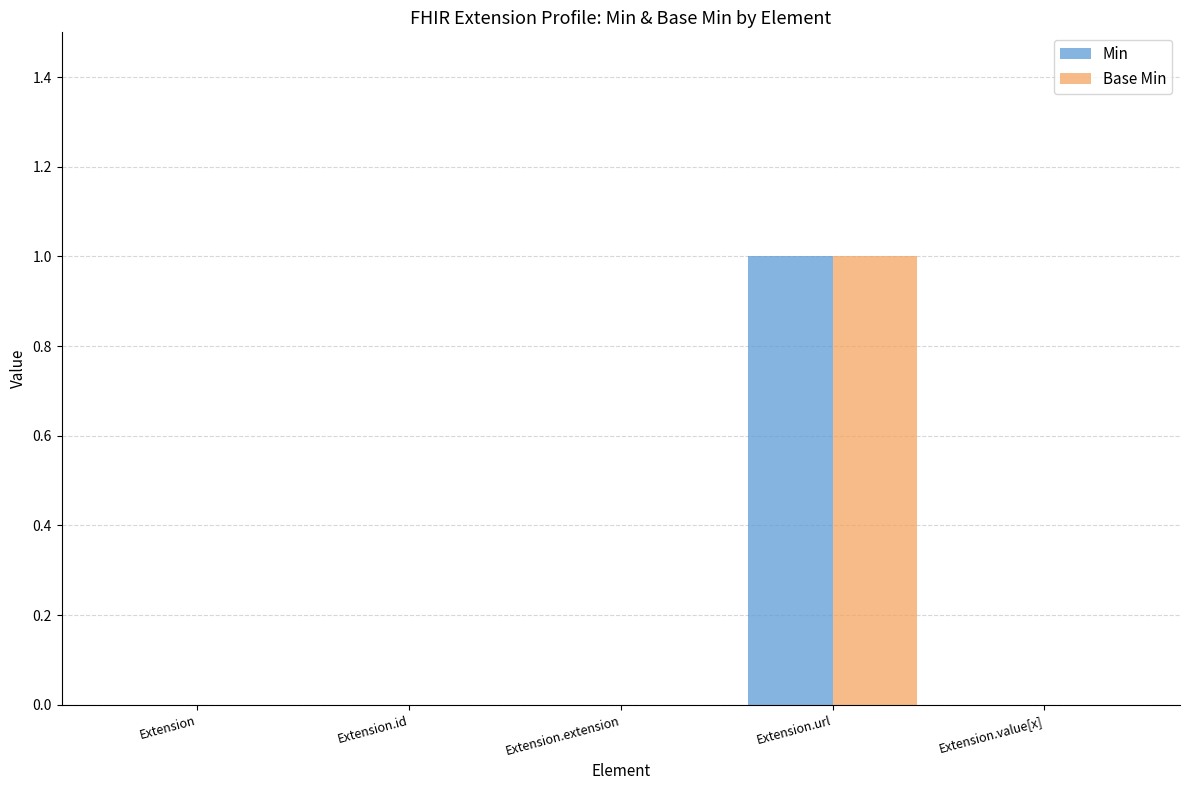

At which category is the sum across all series the highest?

Extension.url